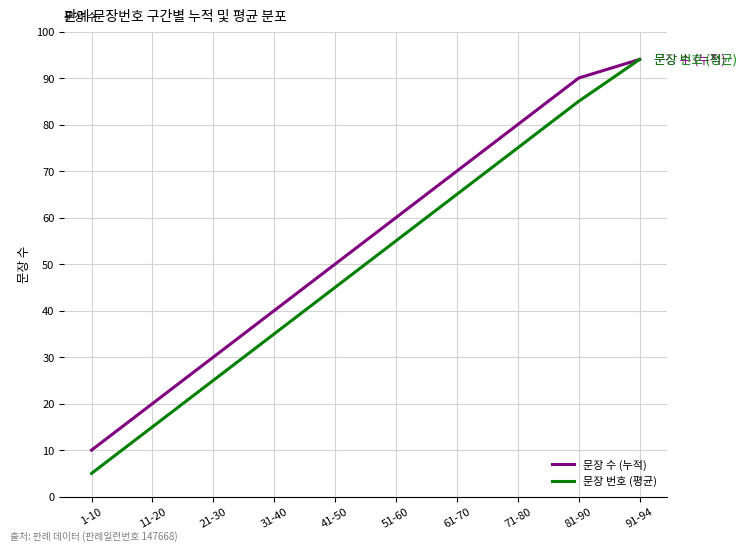

Is it true that 문장 수 (누적) equals 10 at 1-10?

True